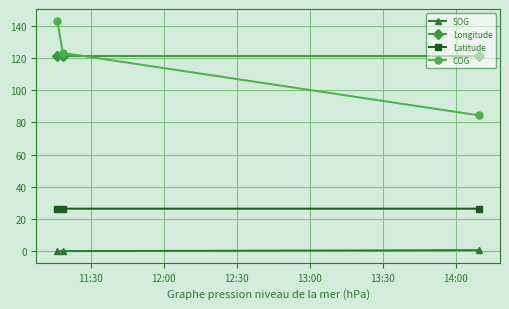

What is the average value of the Latitude series?

26.5